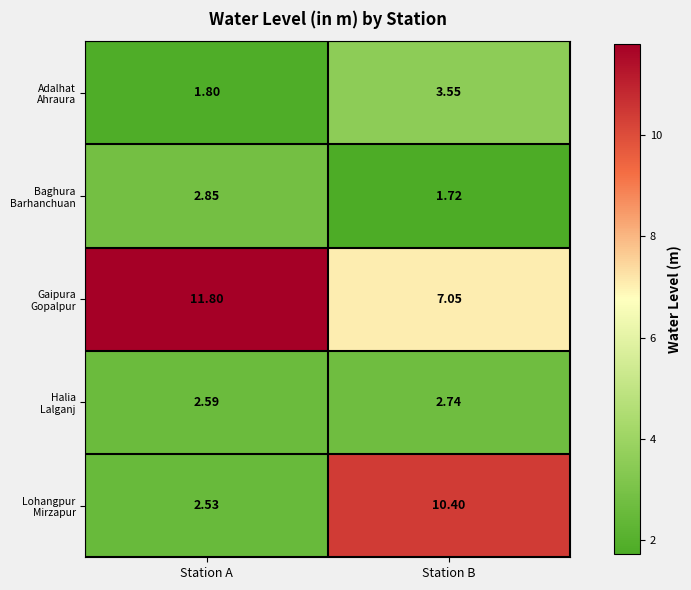

Which label corresponds to the smallest value in the chart?

Station B